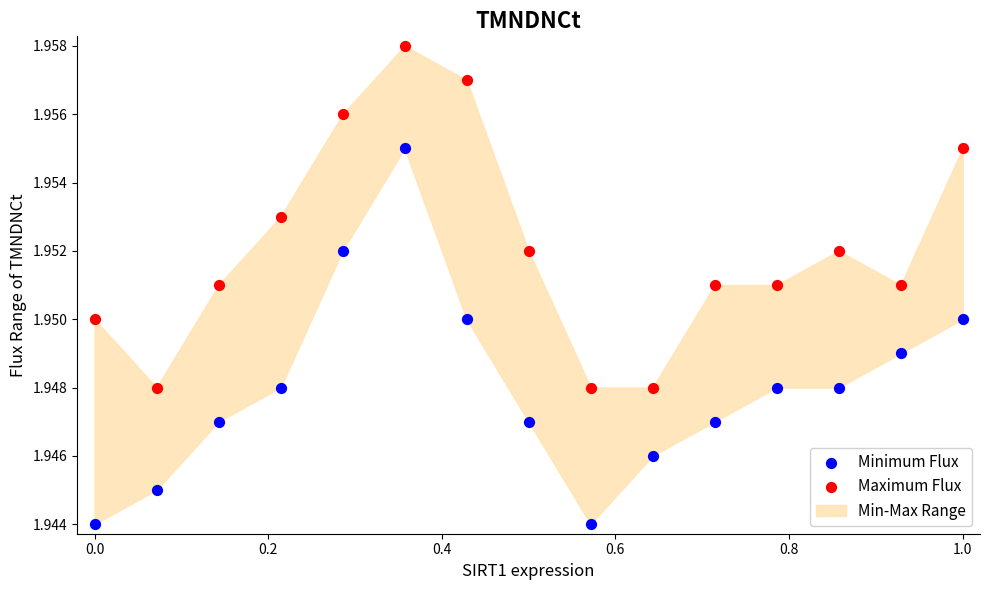

Which series contains the lowest Y value?

Minimum Flux